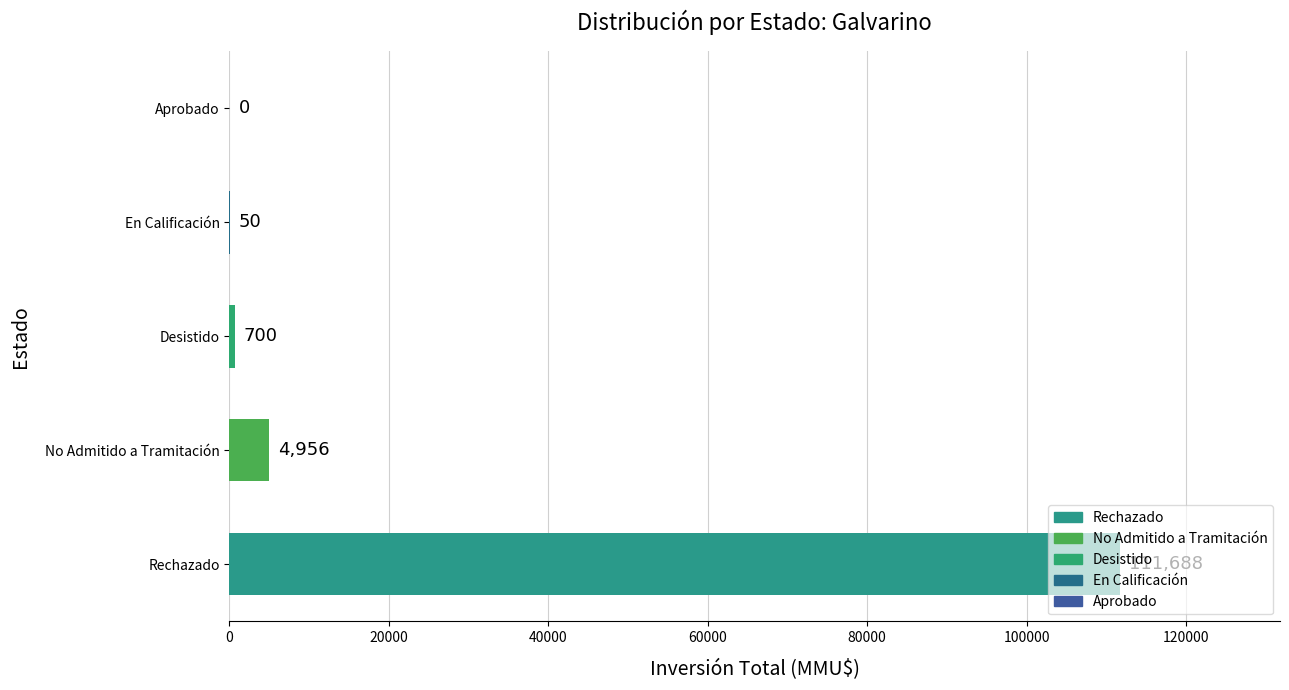

At which label is the value closest to 55844?

No Admitido a Tramitación